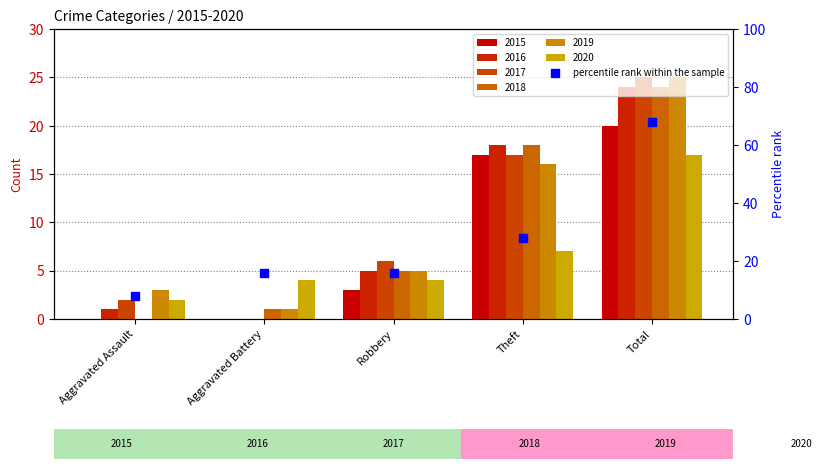

Approximately how many times larger is the value at Total compared to Theft?

2.4